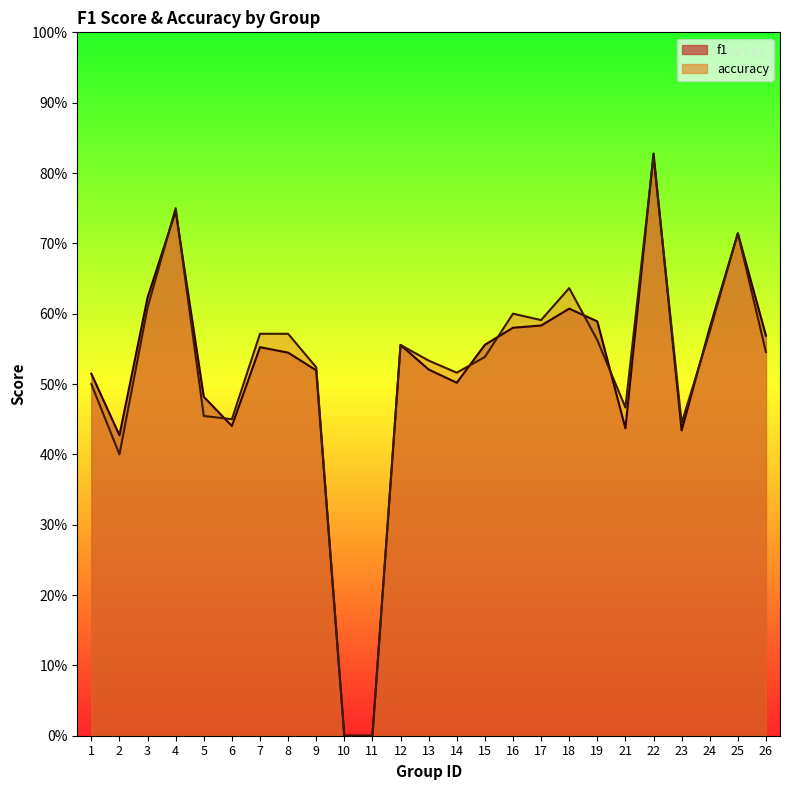

How many series are shown in this chart?

2